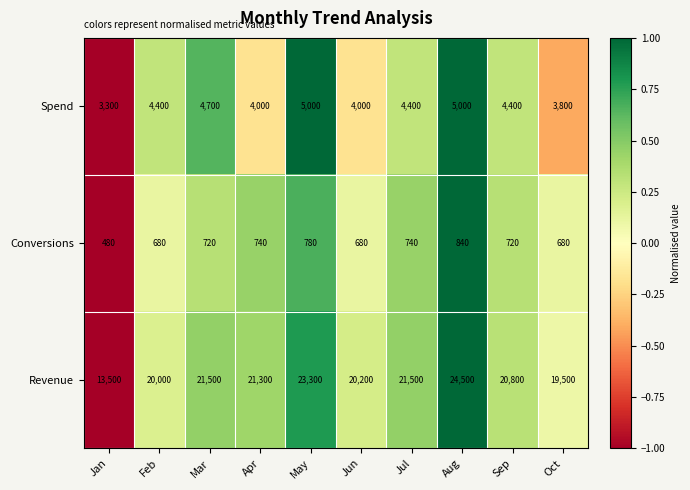

The Revenue series shows 20200 at Jun. True or false?

True